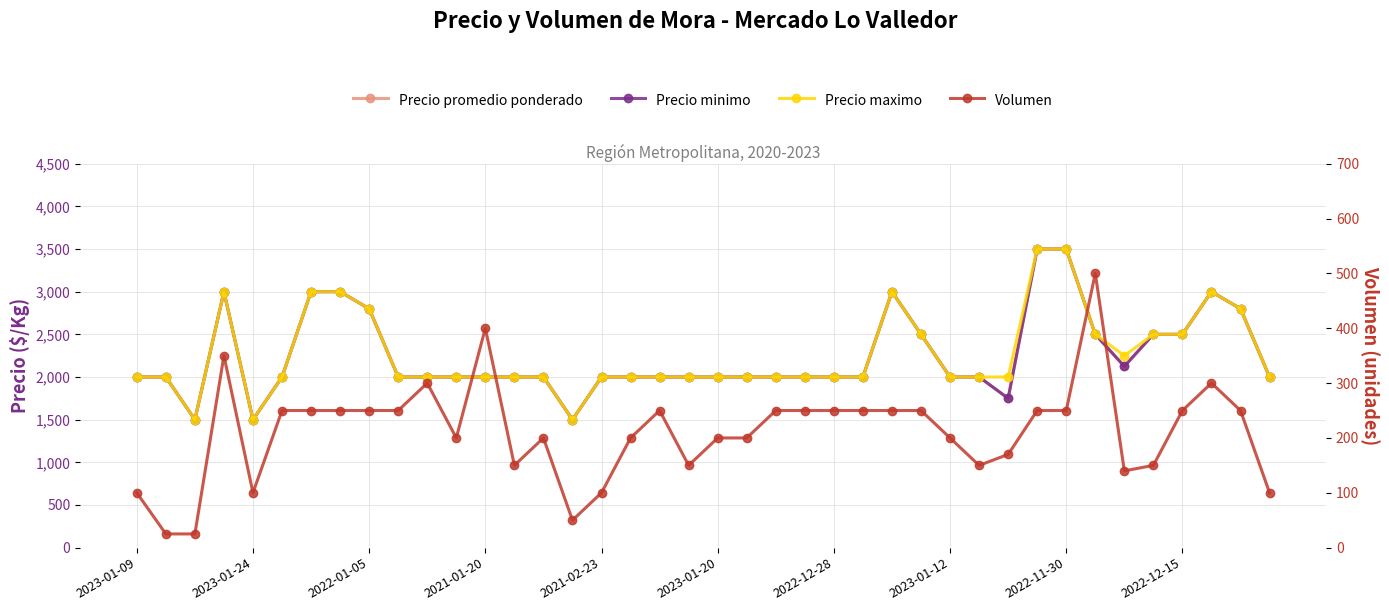

What is the total value across all series at 2021-02-23?

6100